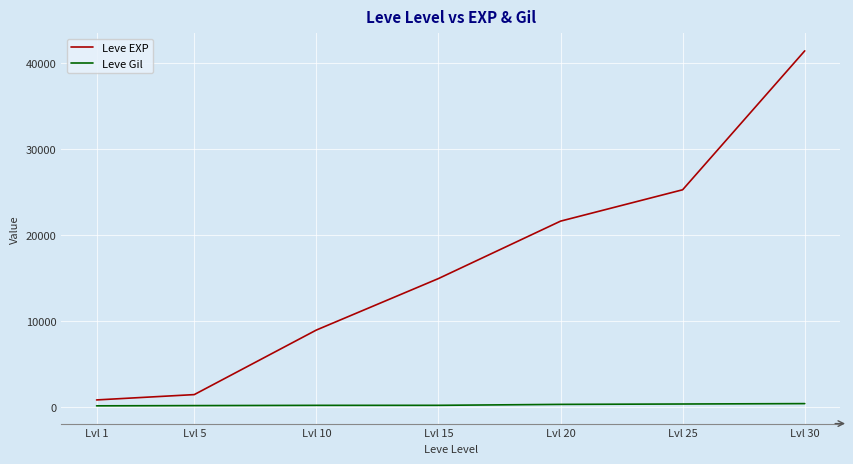

Between Lvl 5 and Lvl 25, which series saw the biggest shift?

Leve EXP